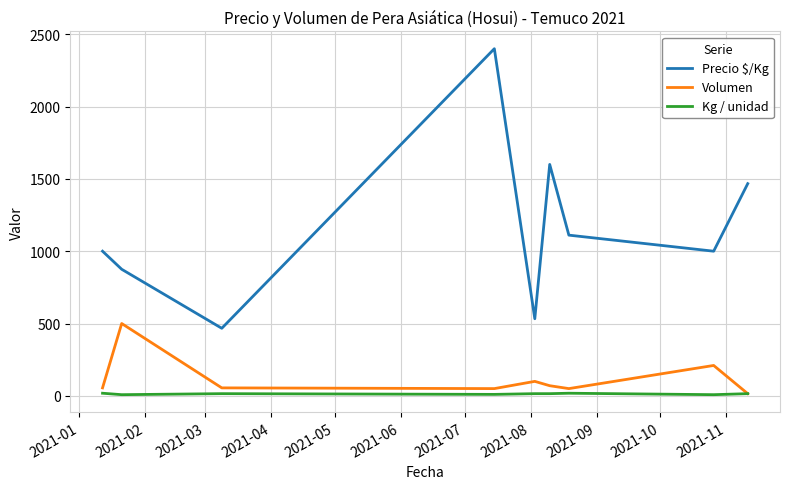

What is the minimum value for Precio $/Kg?

467